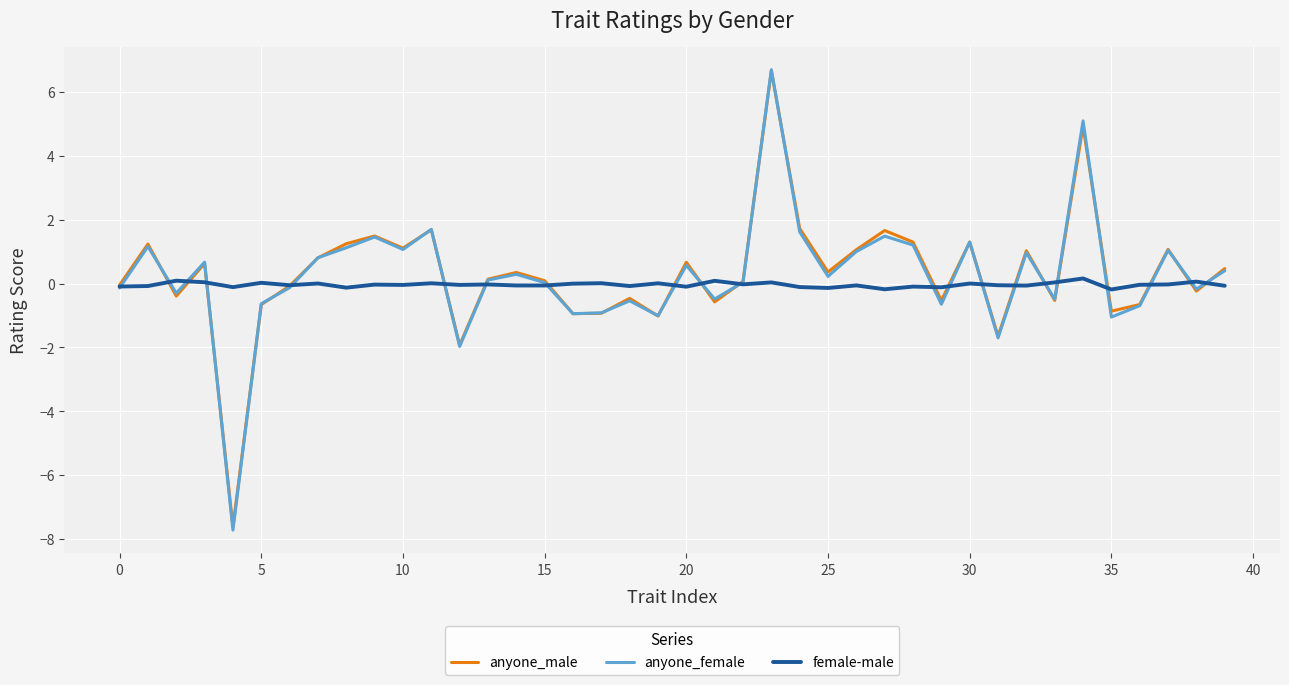

What is the maximum value for anyone_male?

6.7